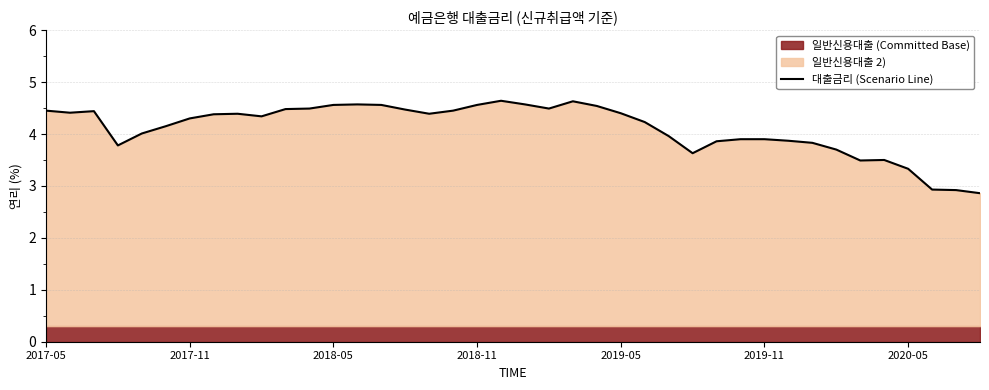

What is the minimum value shown in the chart?

2.9